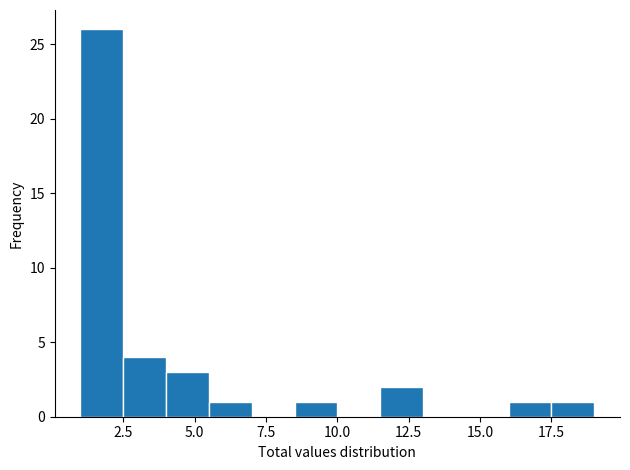

Read against the x-axis, roughly where is the centre of the tallest bar?

2.0